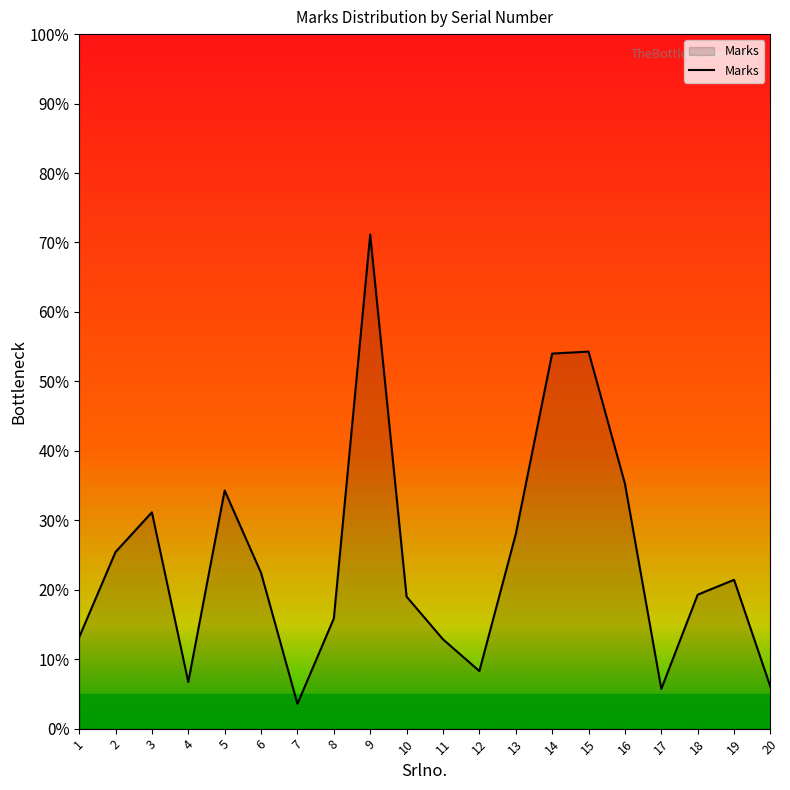

The chart shows a value of 5.7 at 17. True or false?

True